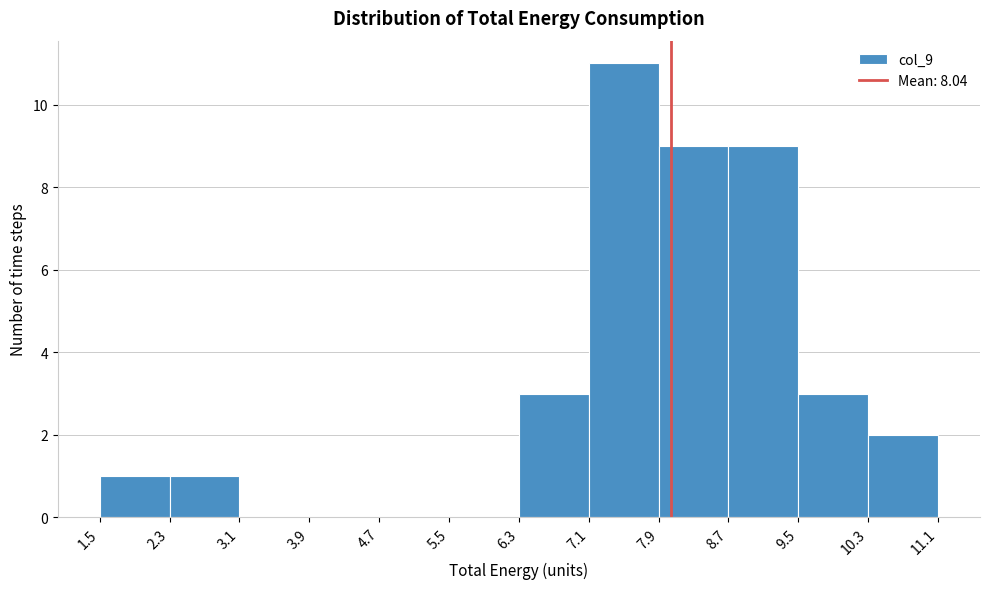

Which range on the x-axis has the tallest bar?

7.1 to 7.9